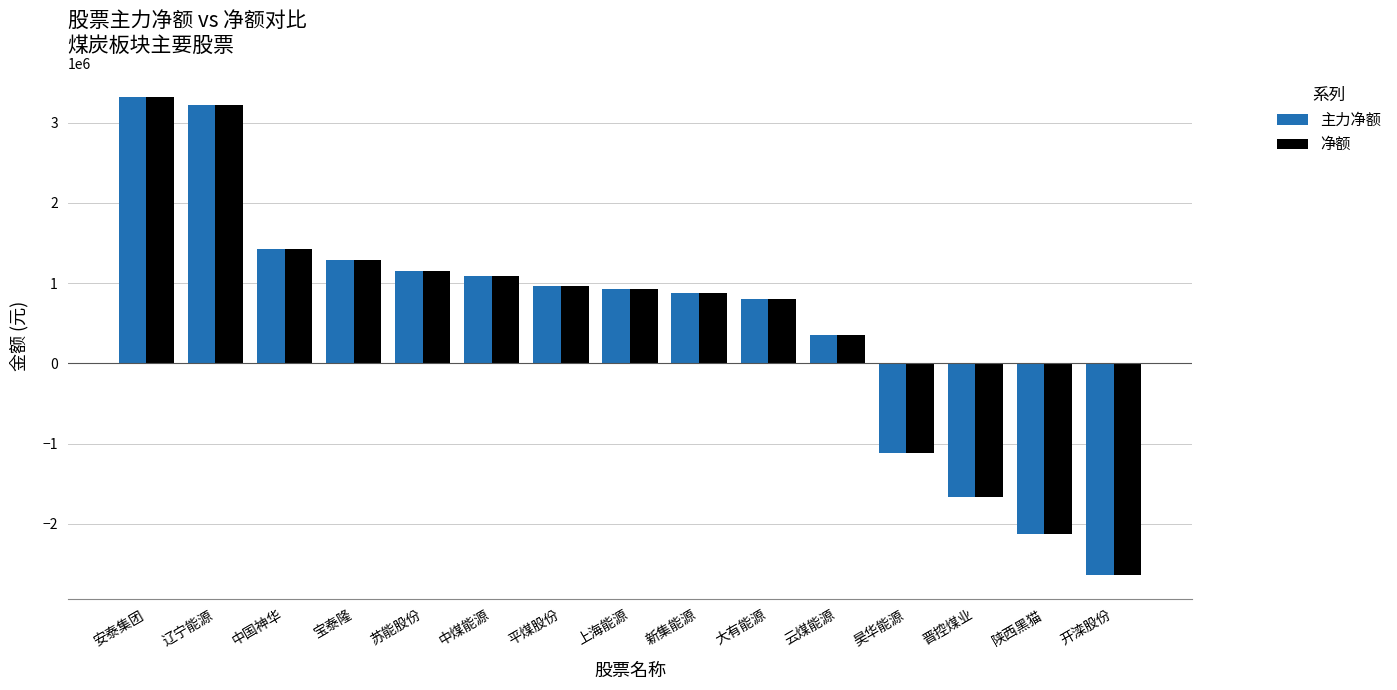

At which label does 净额 first exceed 926565?

安泰集团